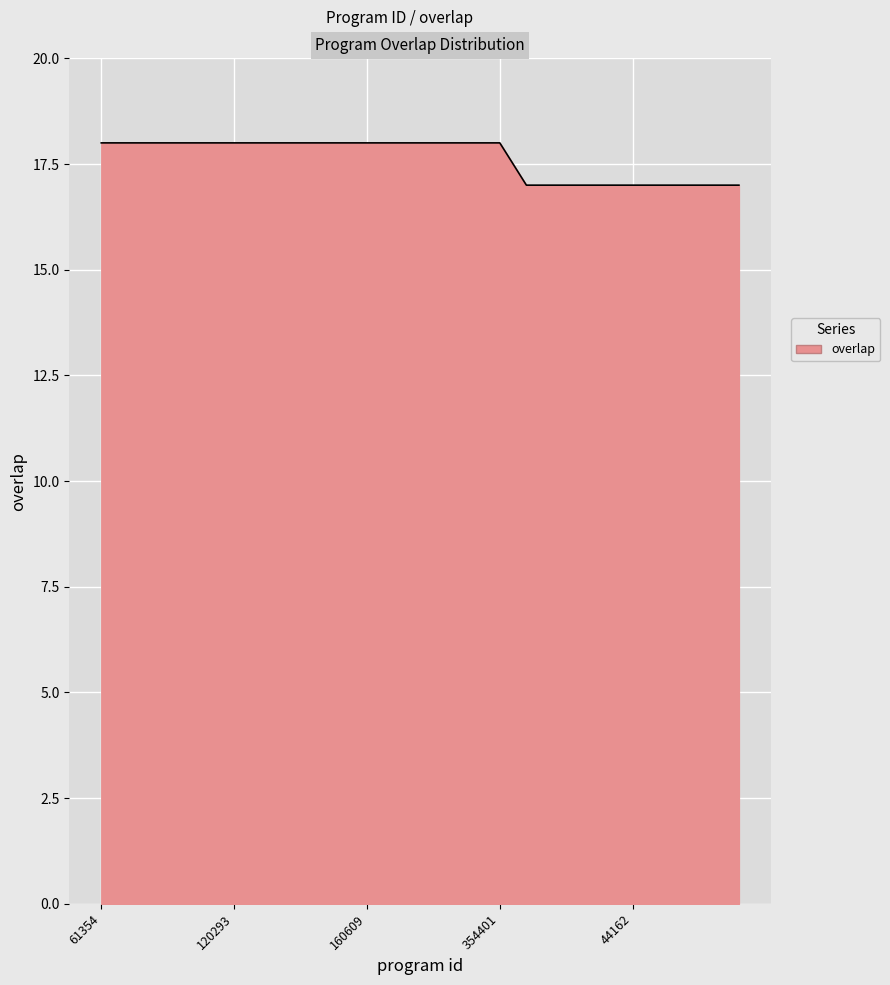

What is the smallest value displayed?

17